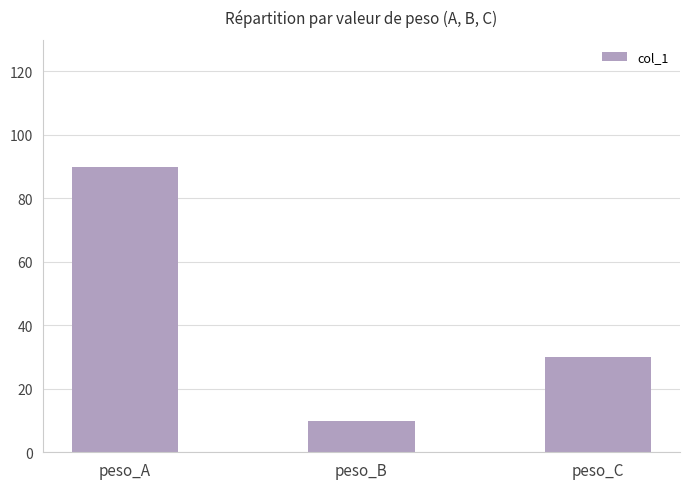

Between peso_B and peso_C, which is larger?

peso_C